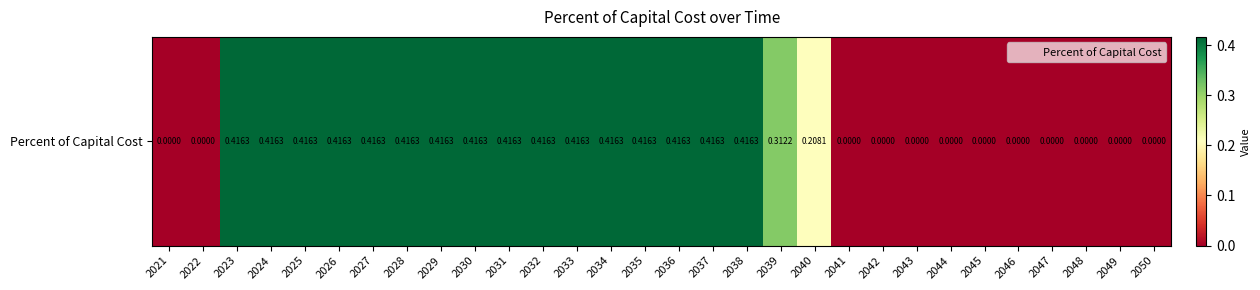

What is the average value?

0.2